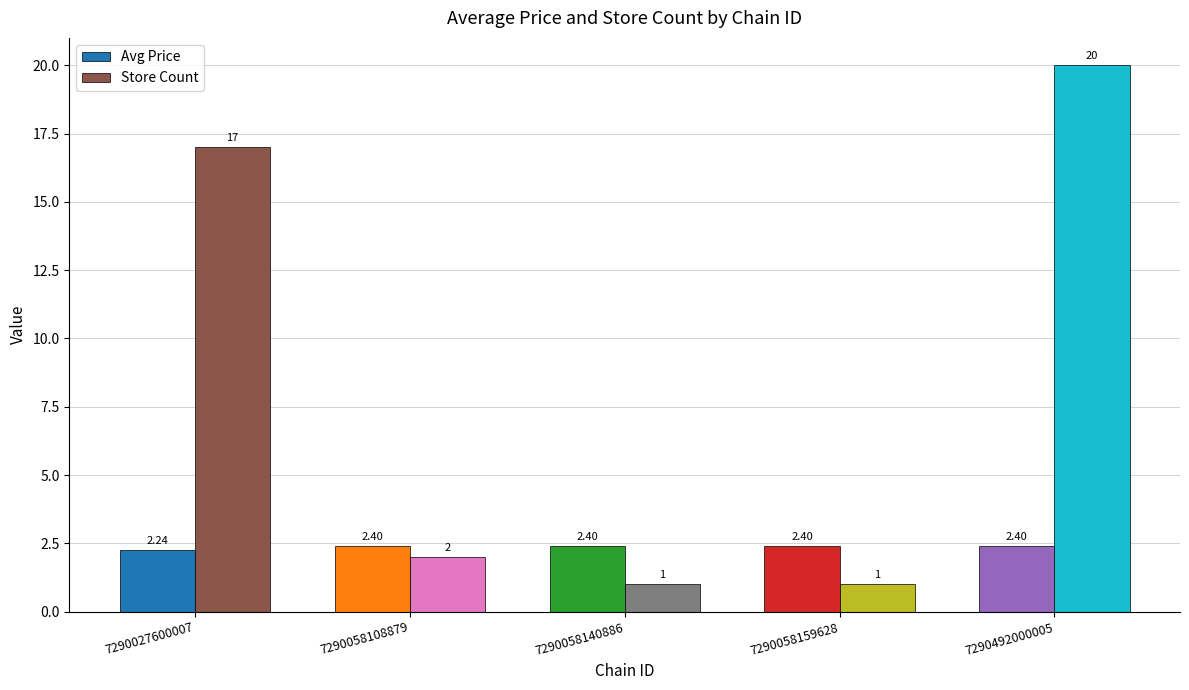

What is the difference between the Store Count values at 7290058108879 and 7290027600007?

15.0